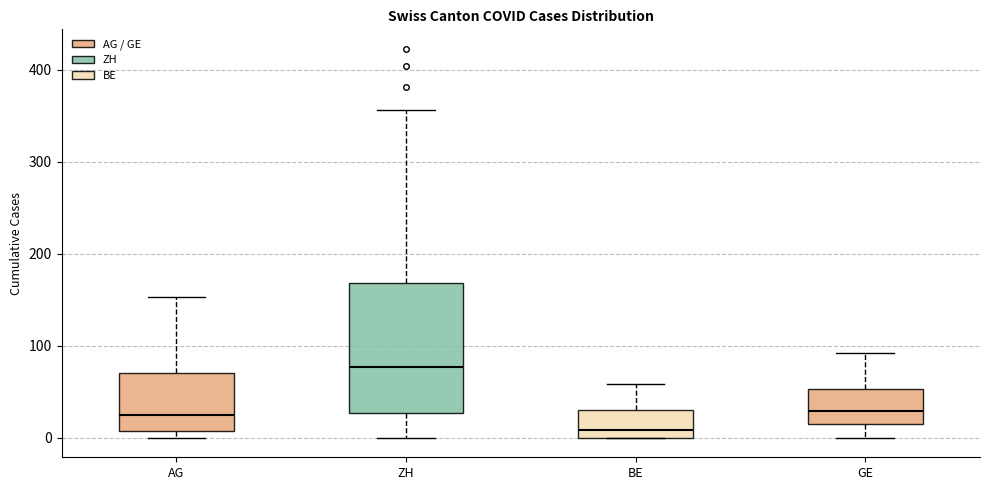

Where does the median line of the box for AG sit on the y-axis? The values are not printed on the chart, so give them approximately, as read against the axis.

20